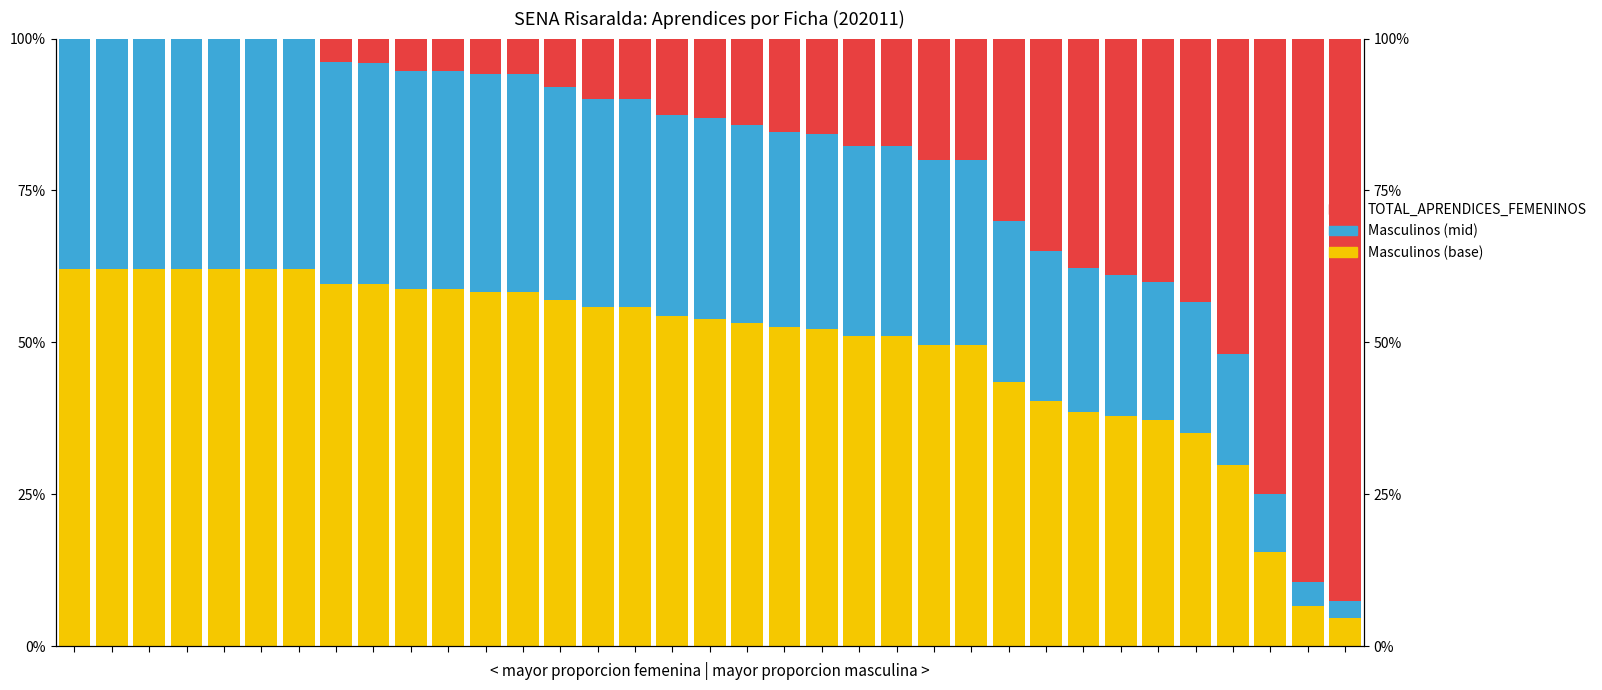

Is it true that Masculinos (mid) equals 0.2 at 29?

True